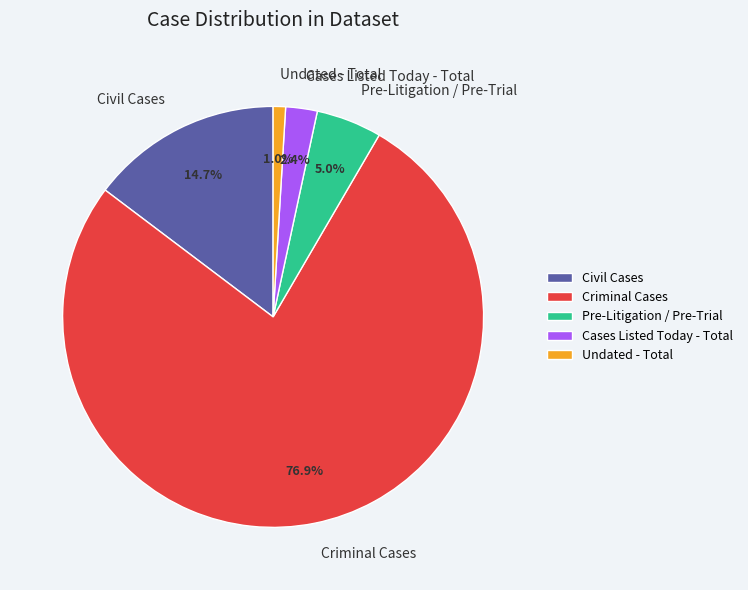

Is there any slice that represents more than half of the pie?

Yes